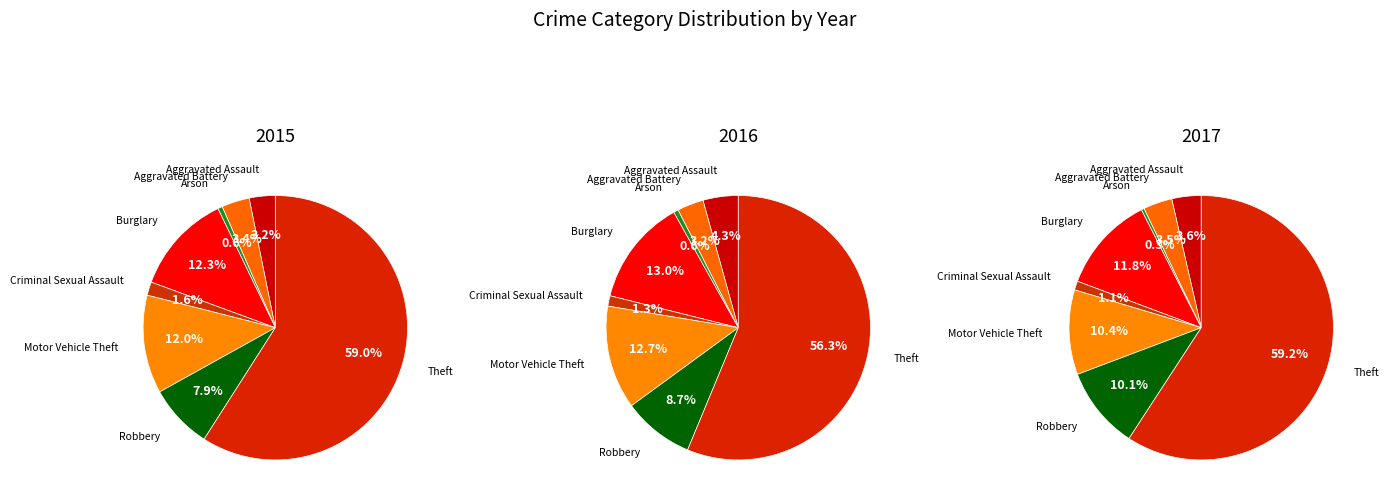

Which series has the widest spread of values?

2017